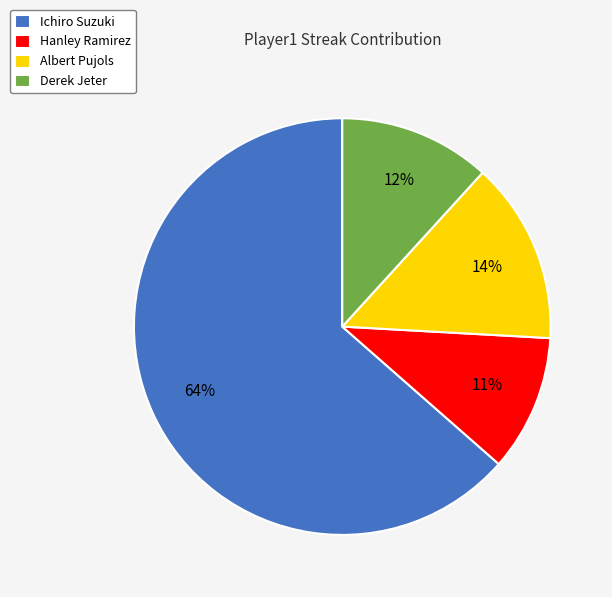

What is the smallest slice in the pie chart?

Hanley Ramirez